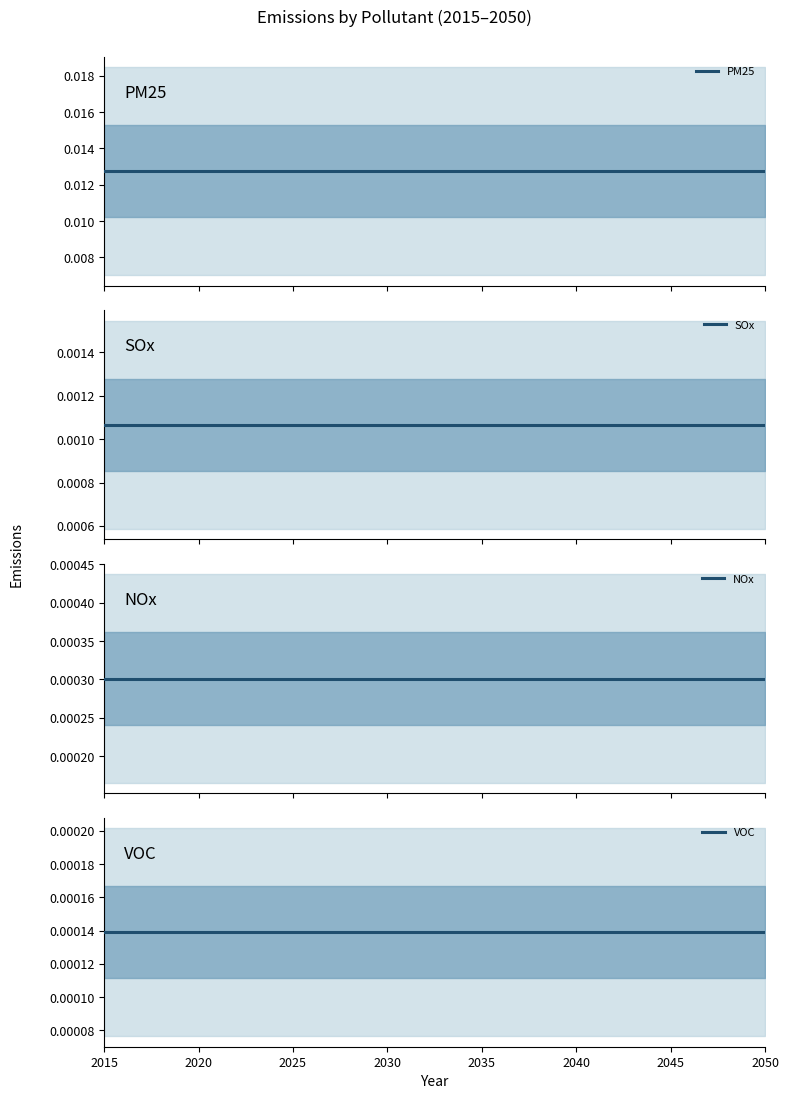

The VOC series shows 0.0 at 2050. True or false?

True